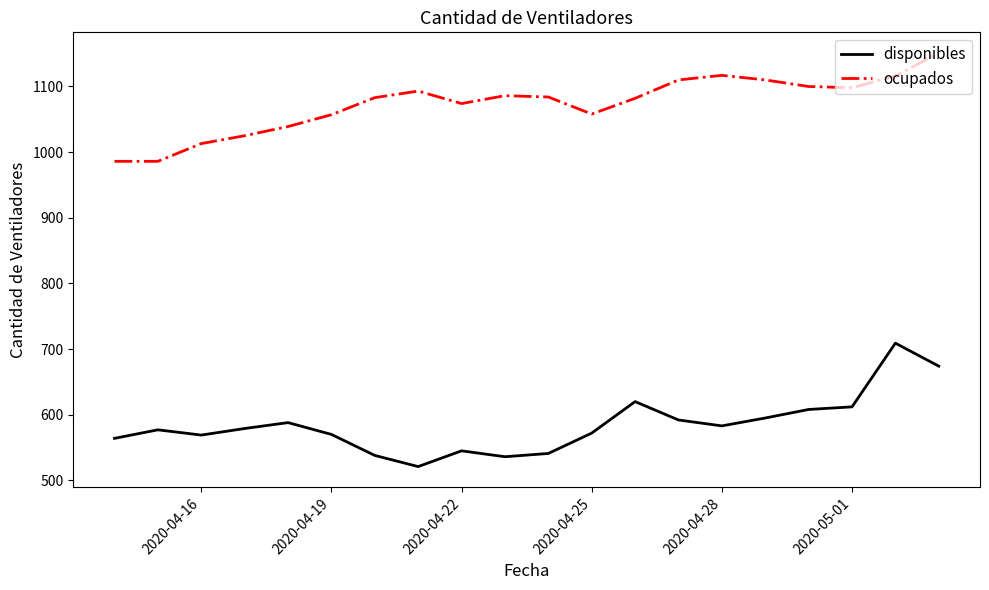

Does the chart display data point markers on the line(s)?

No